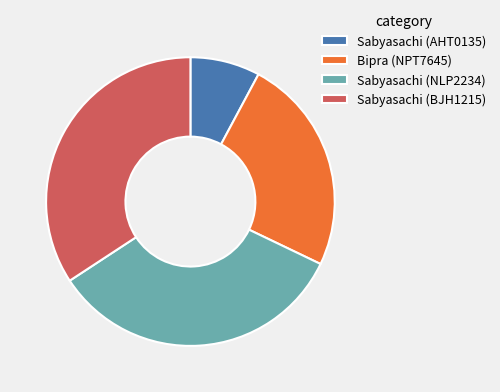

What is the ratio of the value at Sabyasachi (AHT0135) to the value at Bipra (NPT7645)?

0.3